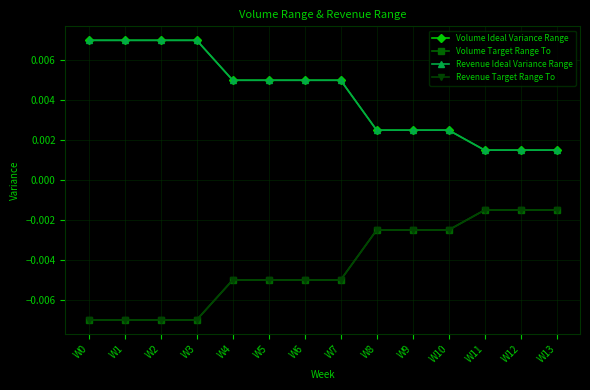

Is this an area chart (filled region under the line)?

No